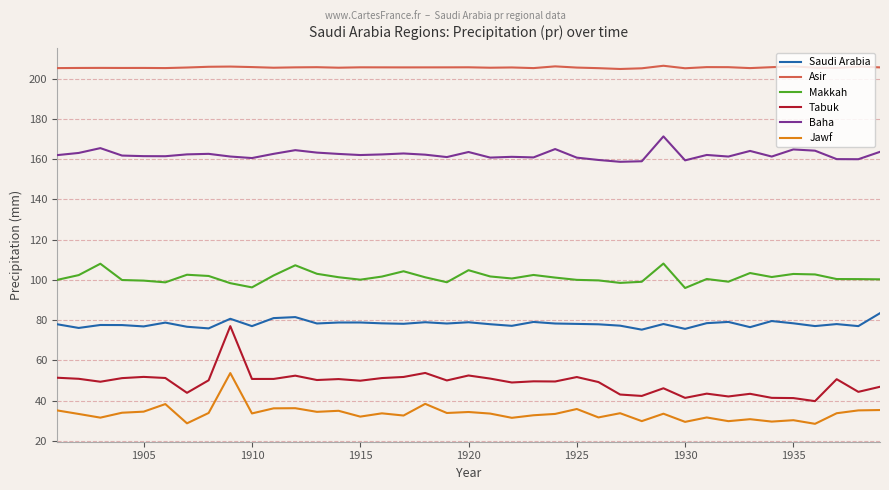

Which series has the largest total across all categories?

Asir